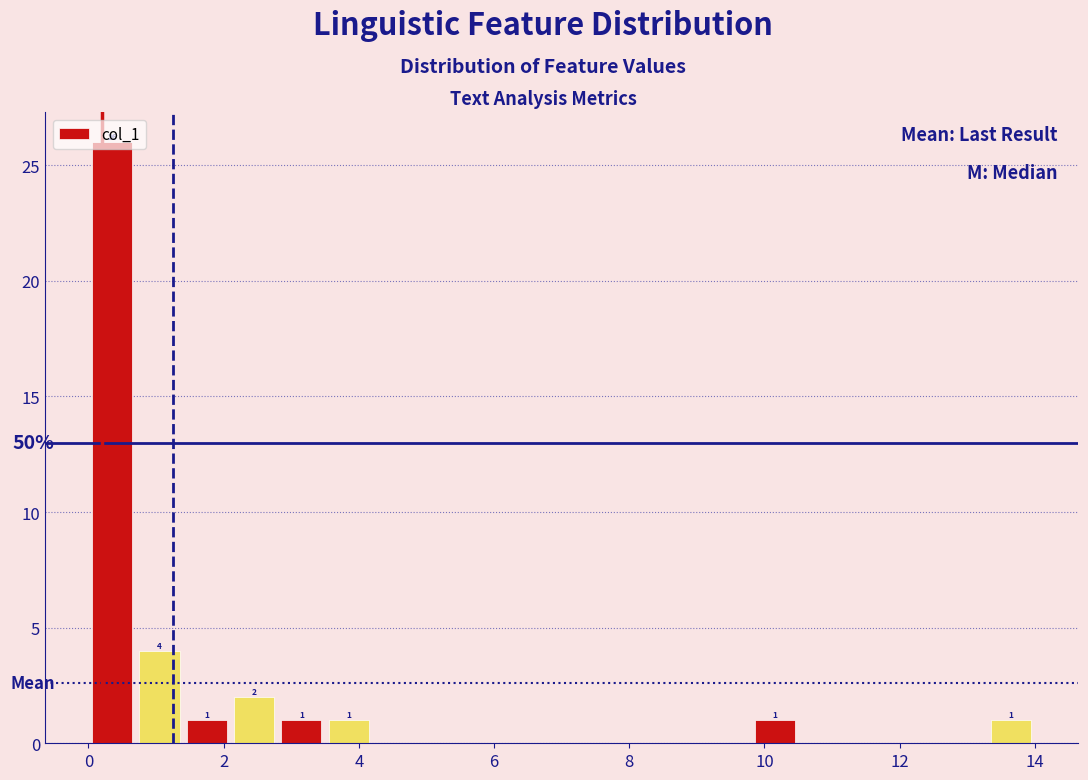

Read against the x-axis, roughly where is the centre of the tallest bar?

0.4